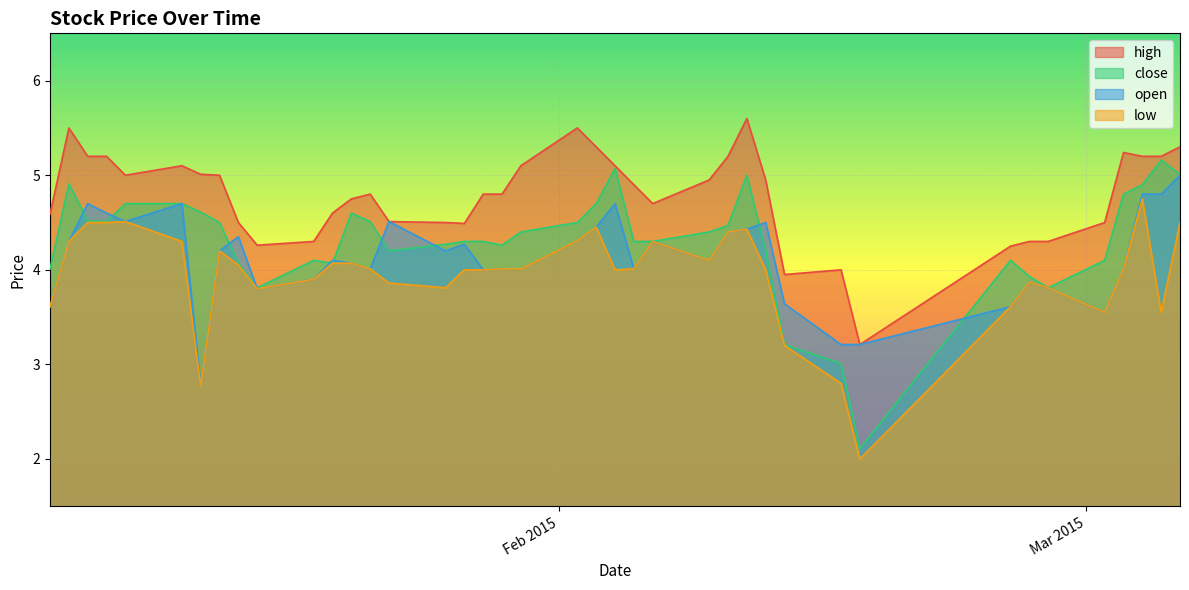

True or false: high and low cross at least once.

False